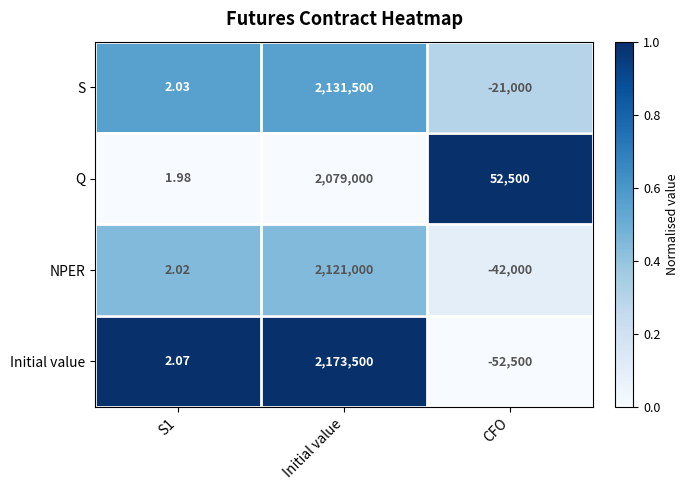

List the series in order of their overall mean, highest first.

Q, Initial value, S, NPER